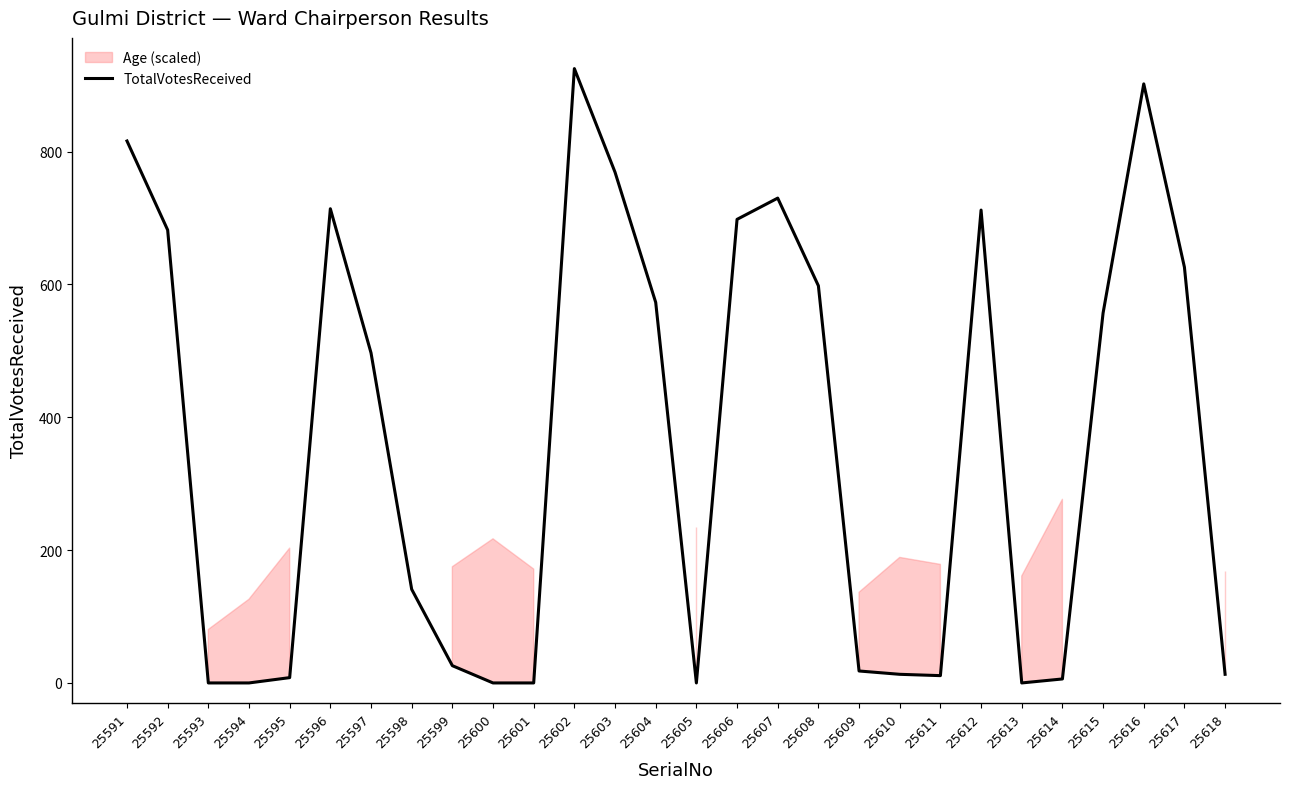

The chart shows a value of 13 at 25618. True or false?

True